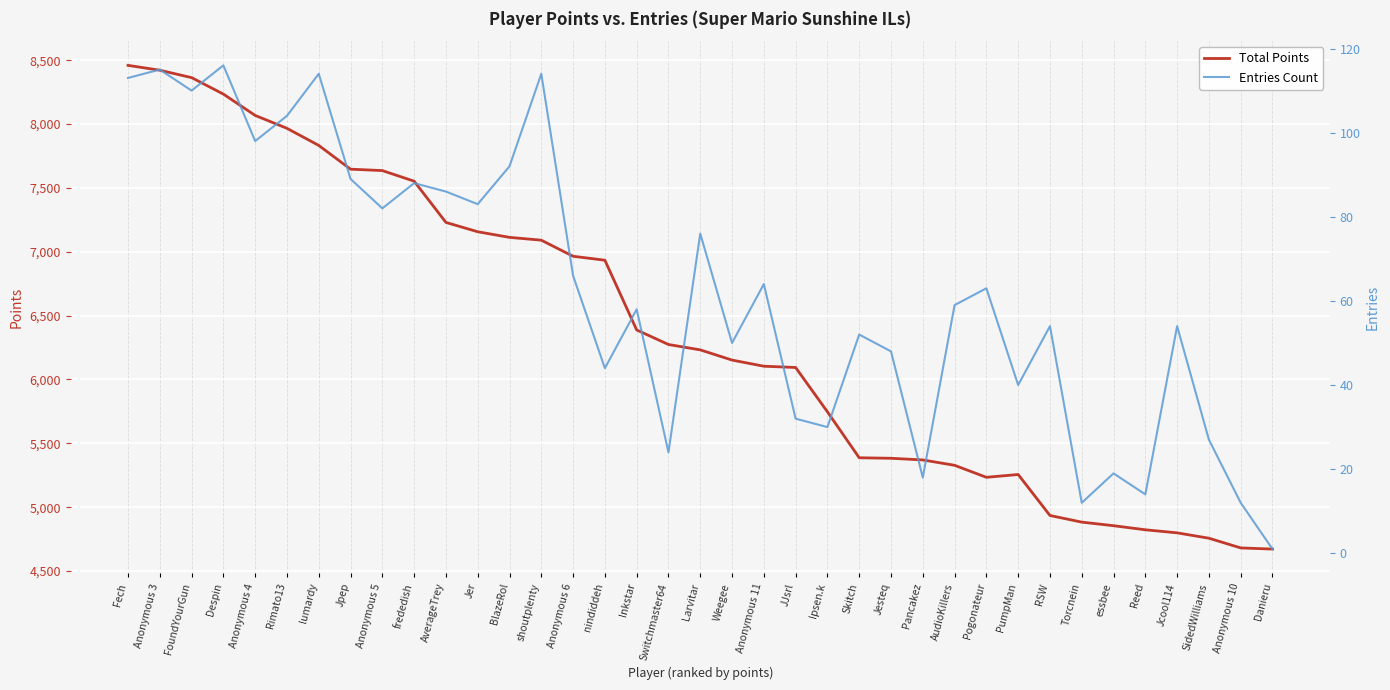

What are all the series names shown in the legend?

Total Points, Entries Count